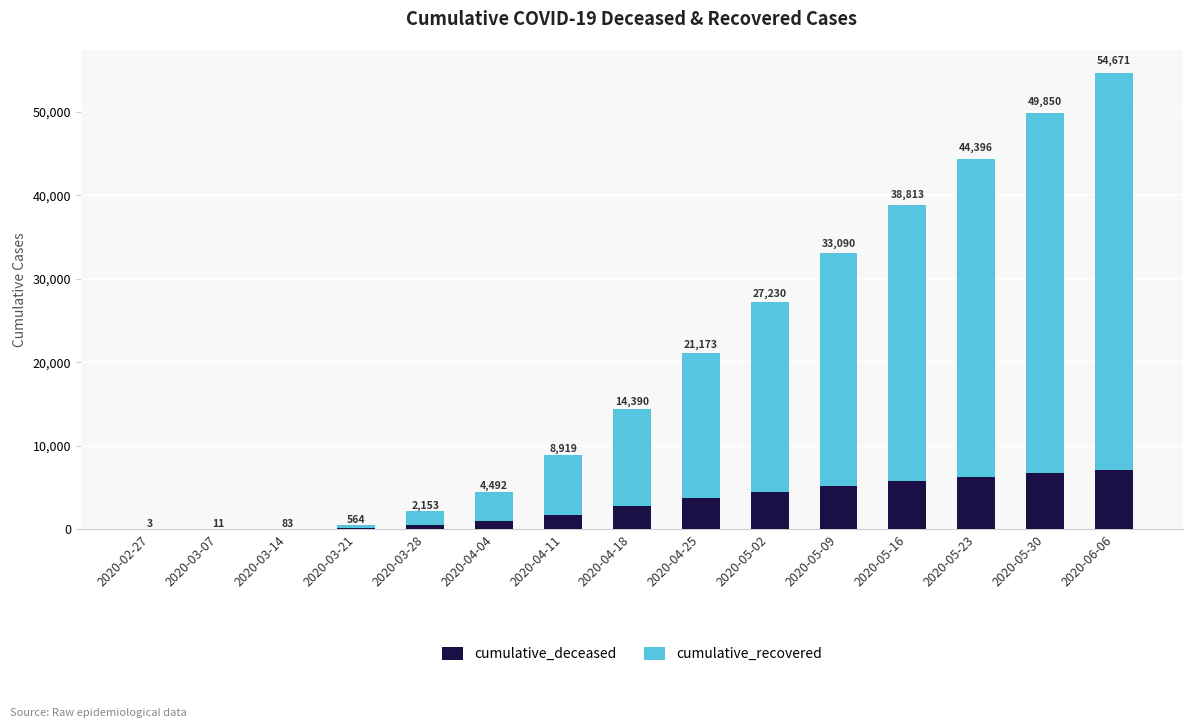

What position from the right is 2020-04-18?

8